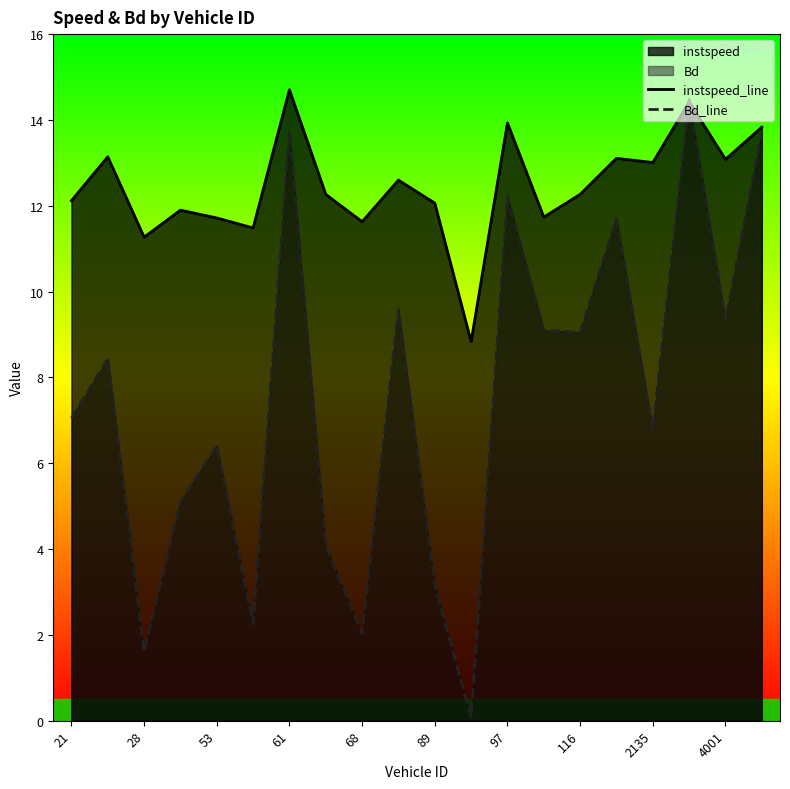

In instspeed_line, how many points are lower than both neighbors (excluding endpoints)?

7